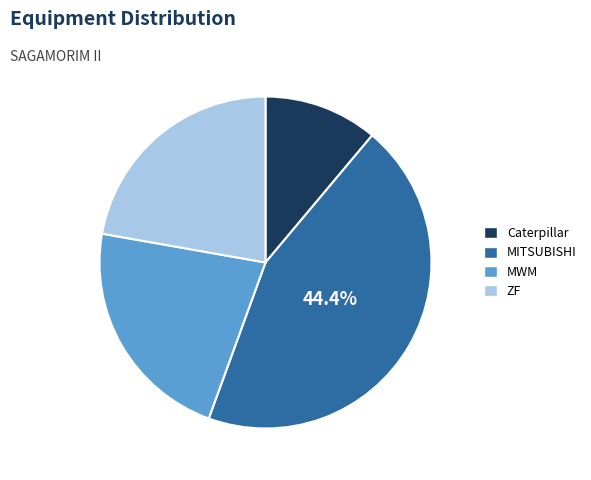

Is the sum of ZF and MWM greater than half?

No